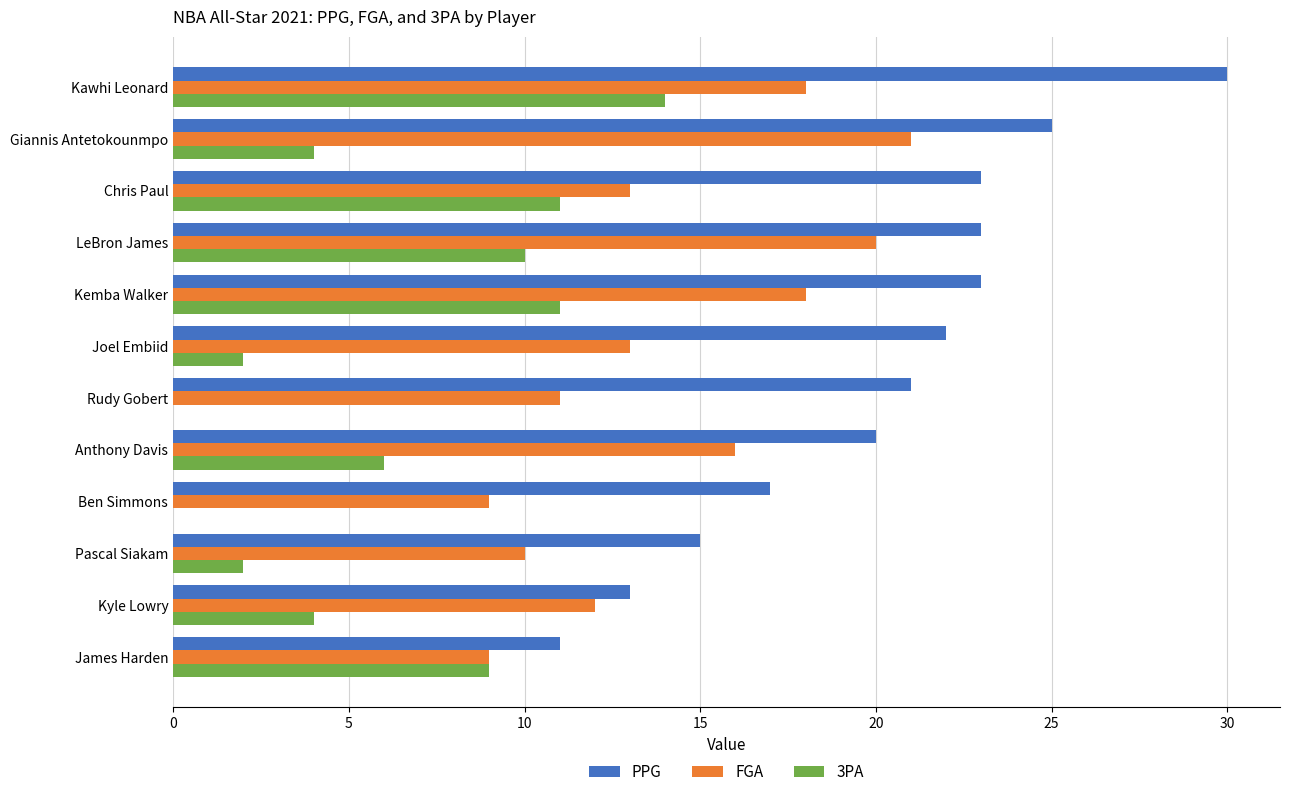

True or false: 3PA has a value of 4 at Kyle Lowry.

True